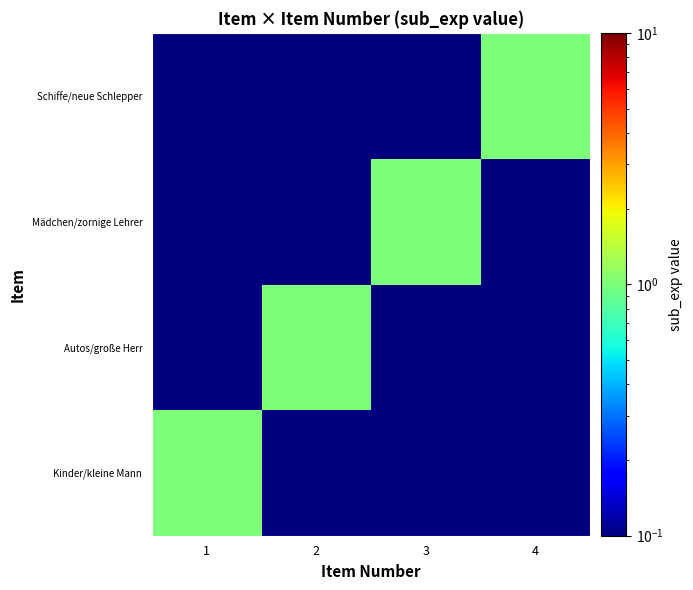

List the series in order of their peak value, highest first.

Kinder/kleine Mann, Autos/große Herr, Mädchen/zornige Lehrer, Schiffe/neue Schlepper